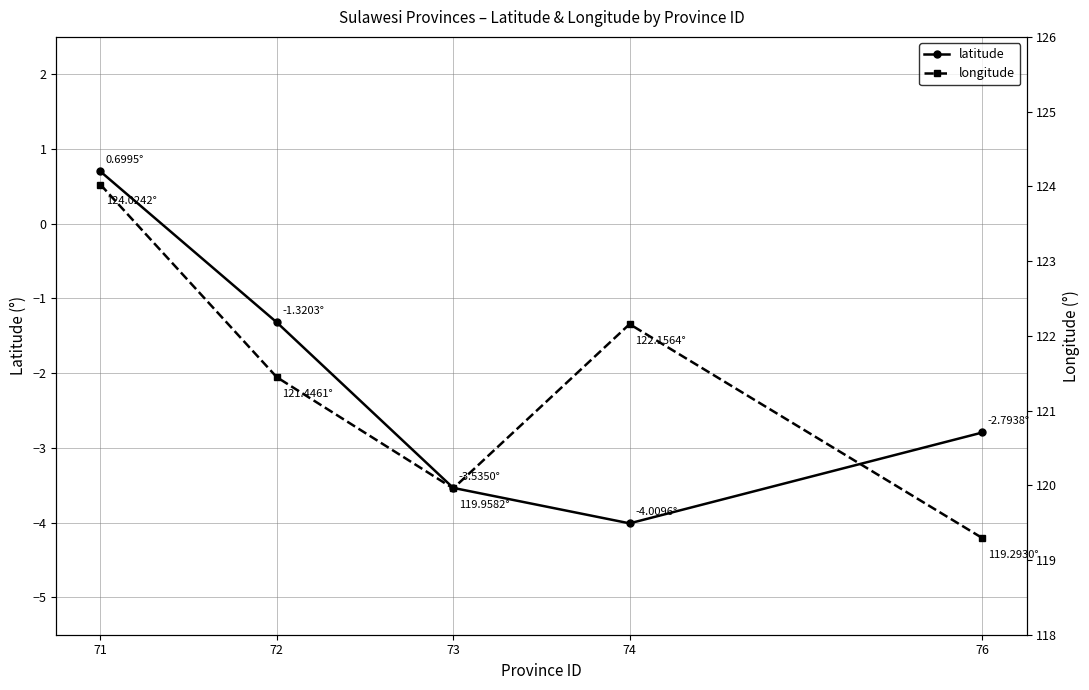

Reading left to right, extract all data points from this chart.

latitude: 0.7	-1.3	-3.5	-4.0	-2.8
longitude: 124.0	121.4	120.0	122.2	119.3